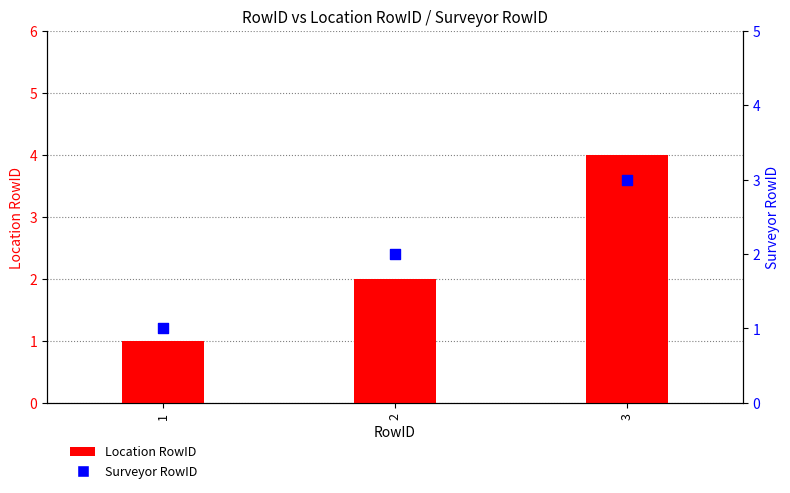

Which series has the largest Y range (max minus min)?

Location RowID